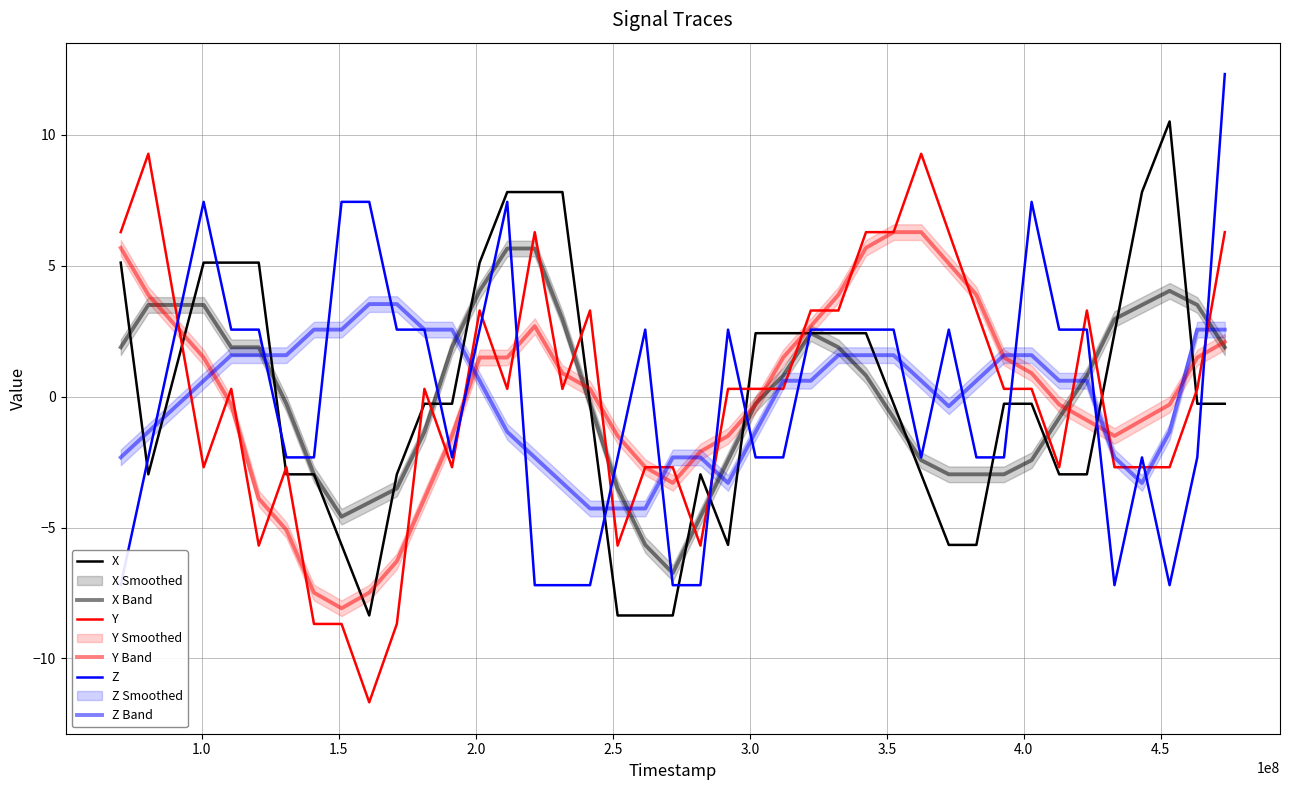

Rank the series by their maximum value, from lowest to highest.

Z Band, X Band, Y Band, Y, X, Z